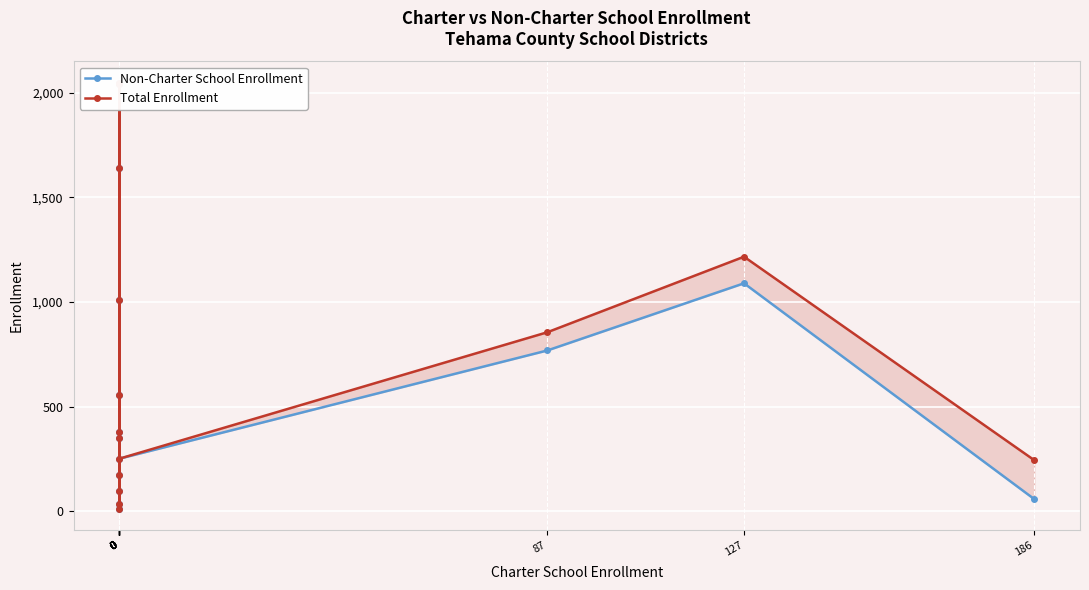

What are all the series names shown in the legend?

Non-Charter School Enrollment, Total Enrollment